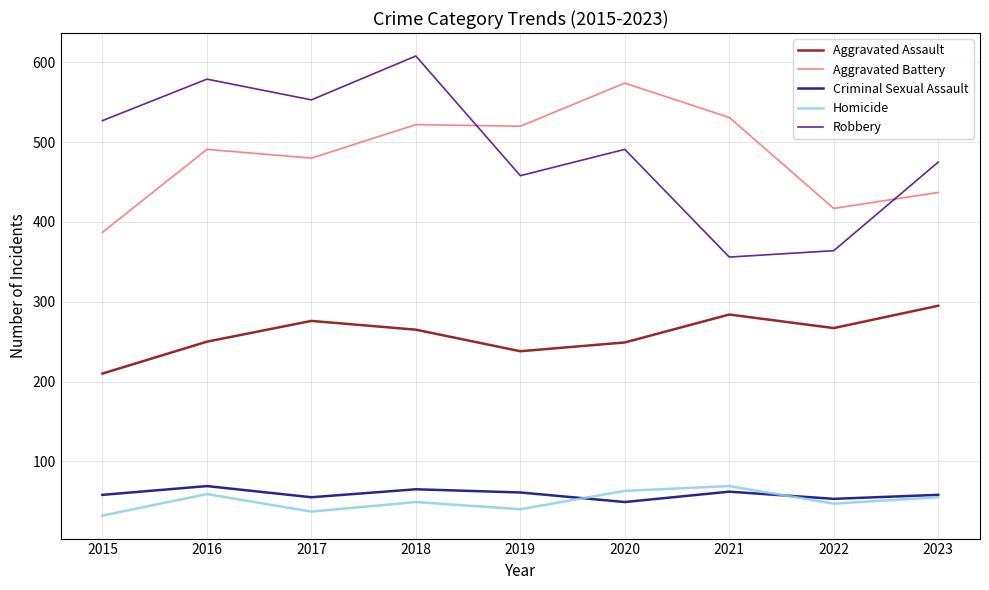

Which series has the largest range (max minus min)?

Robbery